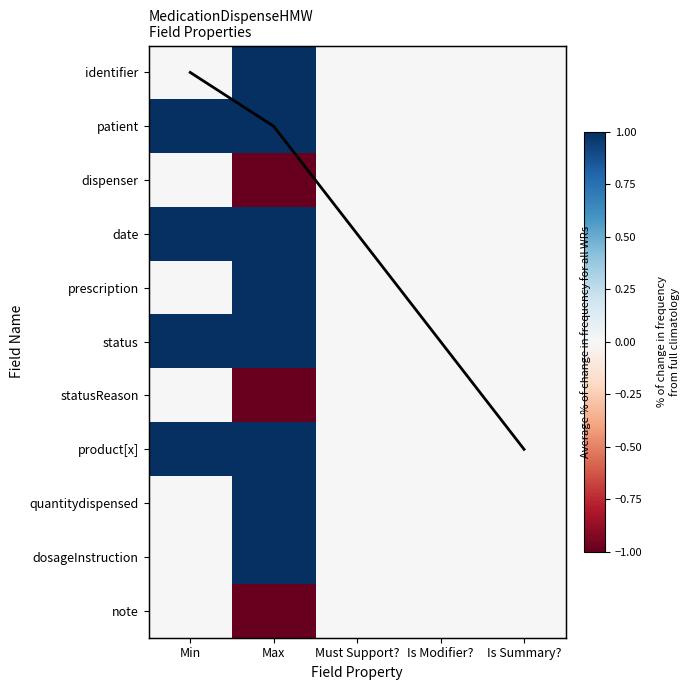

Is it true that note equals -2 at Max?

False